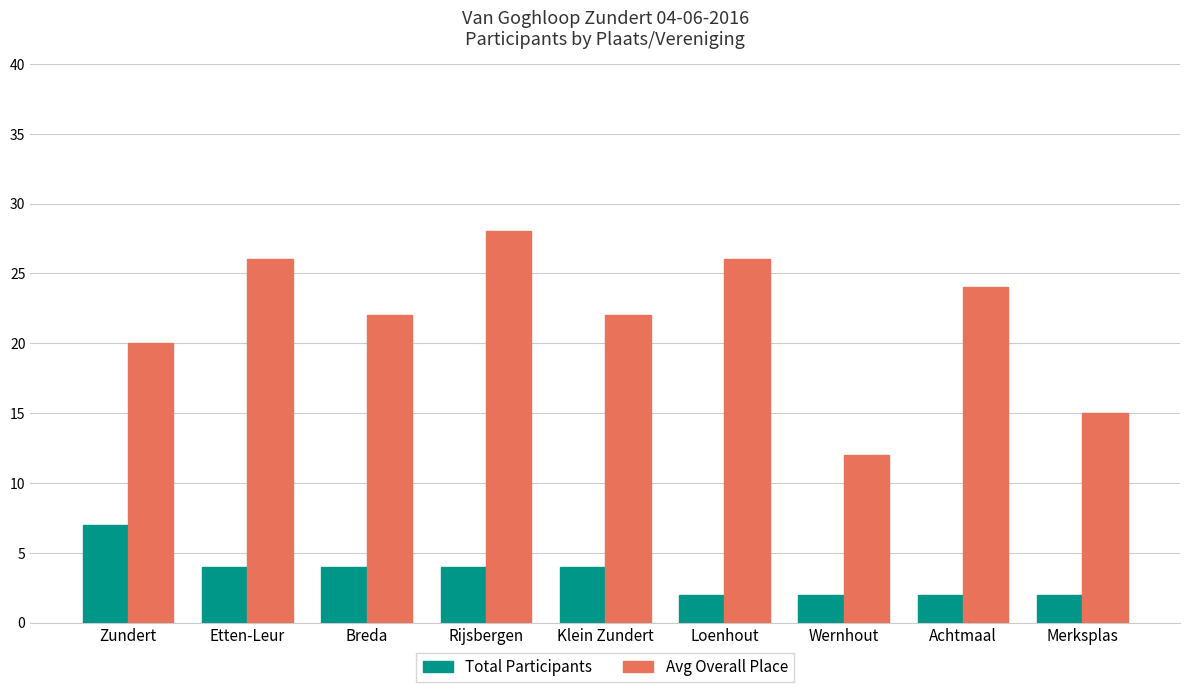

Where is Avg Overall Place nearest to the value 20?

Zundert